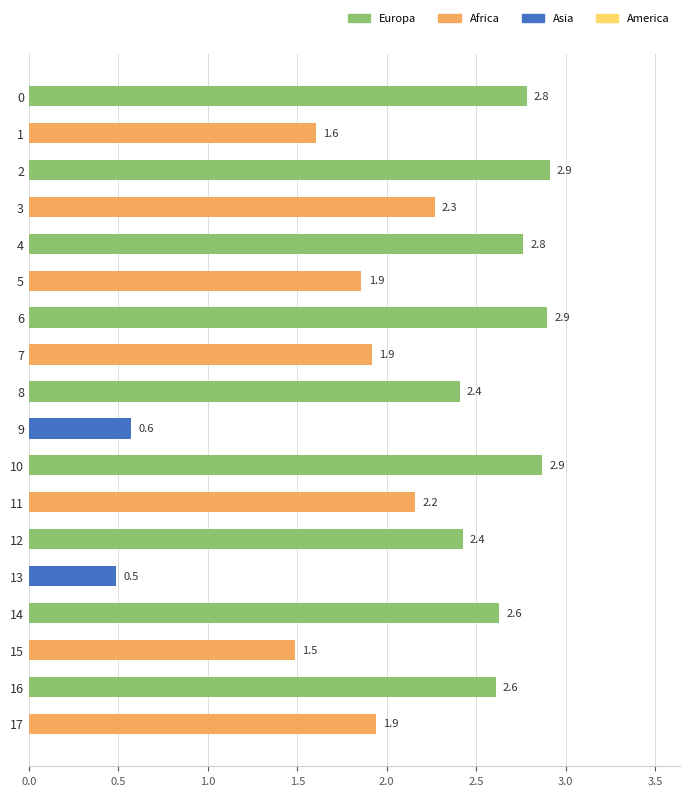

What is the ratio of the value at 12 to the value at 11?

1.1